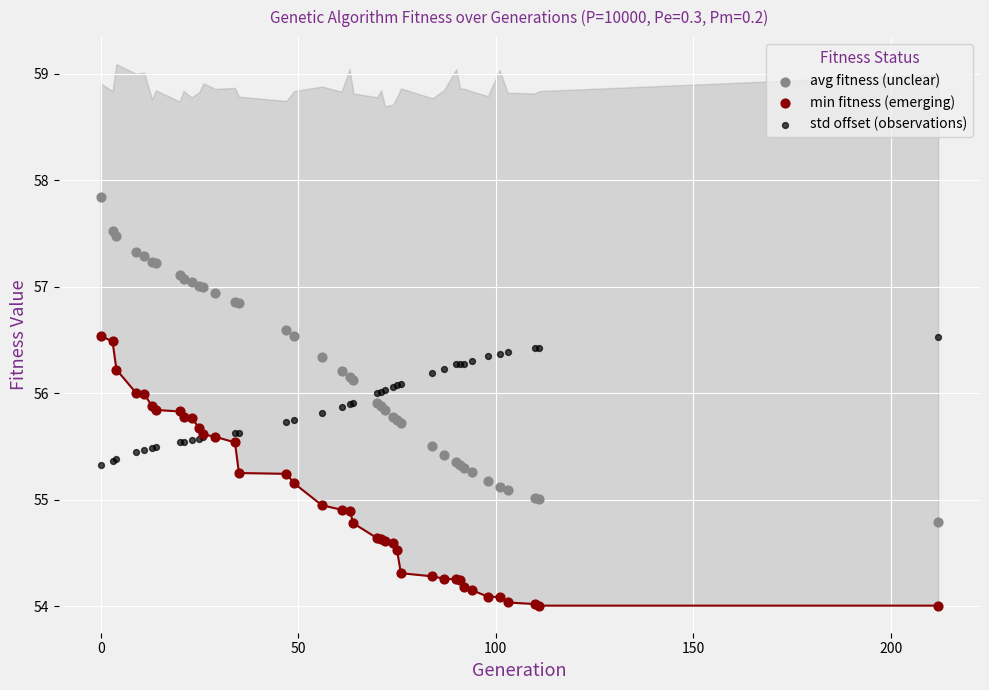

What are all the series names shown in the legend?

avg fitness (unclear), min fitness (emerging), std offset (observations)